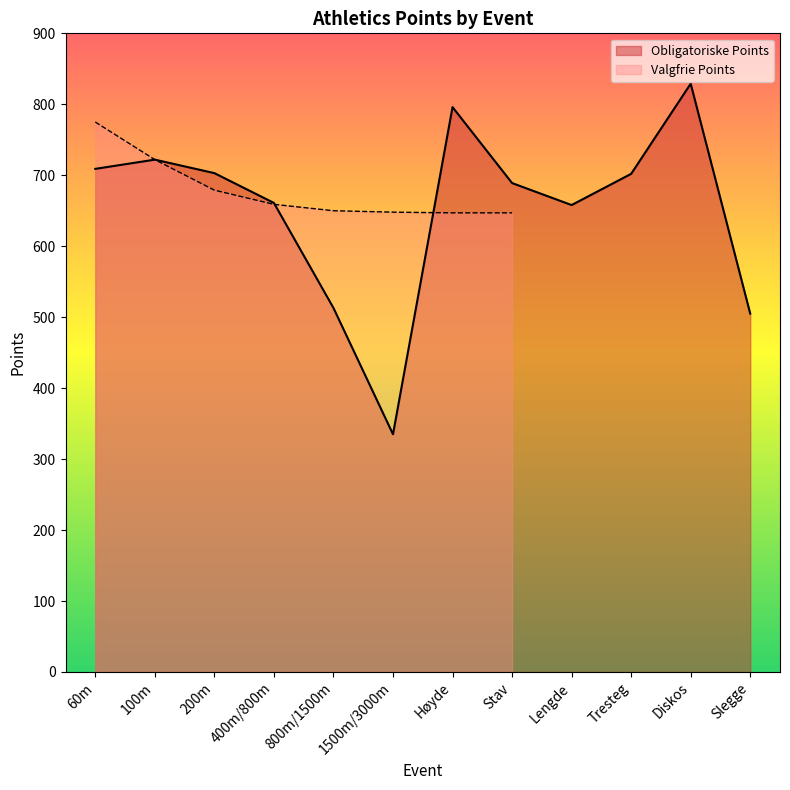

What is the difference between the second highest and minimum values?

461